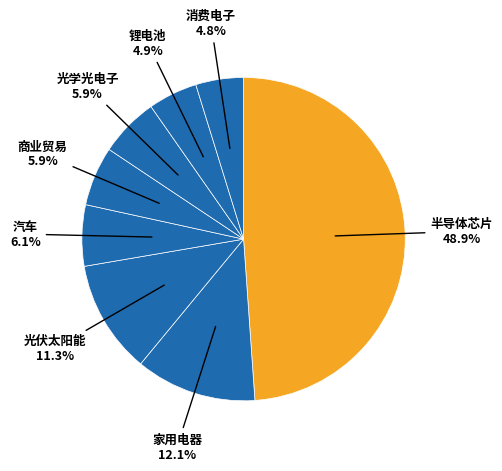

To the nearest percent, what percentage of the pie is 商业贸易?

6%